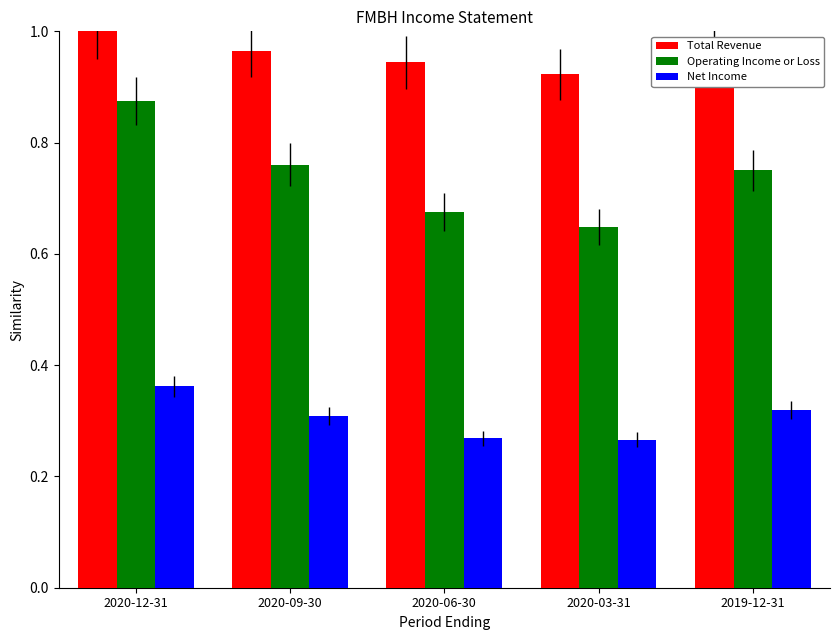

At which category does the chart reach its peak across all series?

2020-12-31